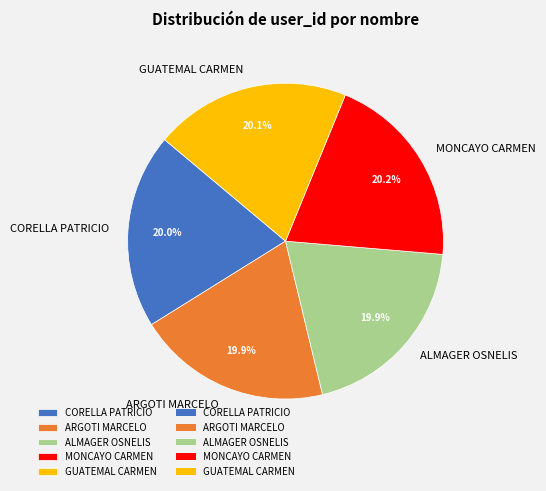

To the nearest percent, what portion does ARGOTI MARCELO represent?

20%